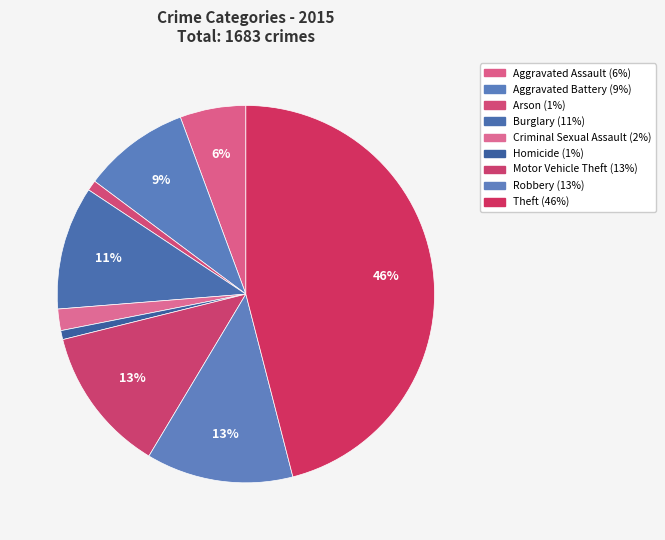

What percentage do Theft and Robbery together represent?

58.6%